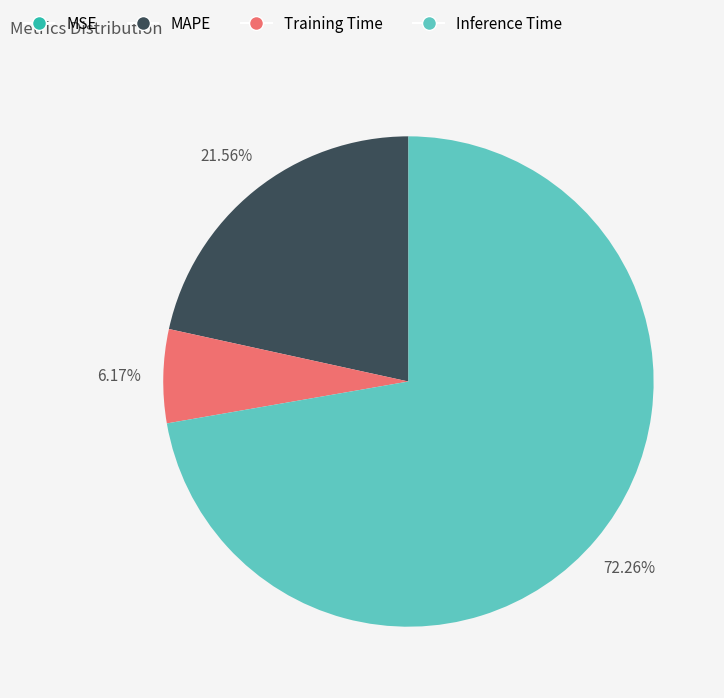

Is the sum of Inference Time and Training Time greater than half?

Yes